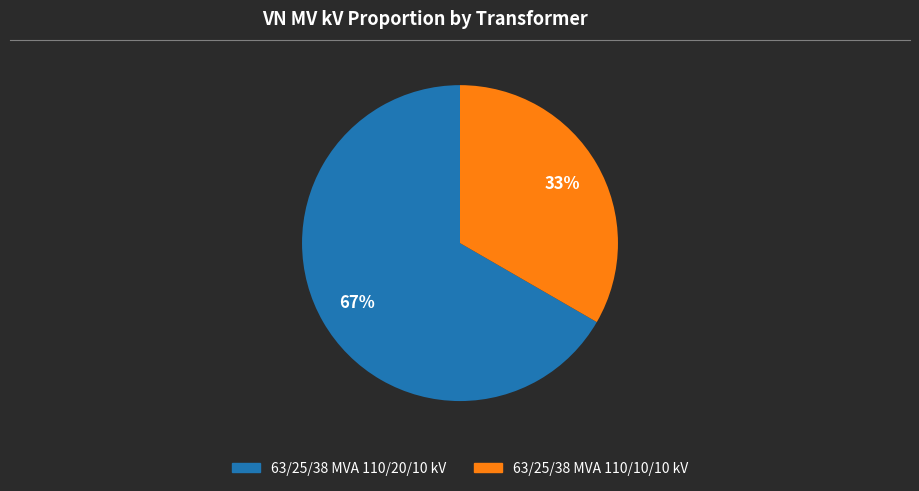

Is there a majority slice in this chart?

Yes